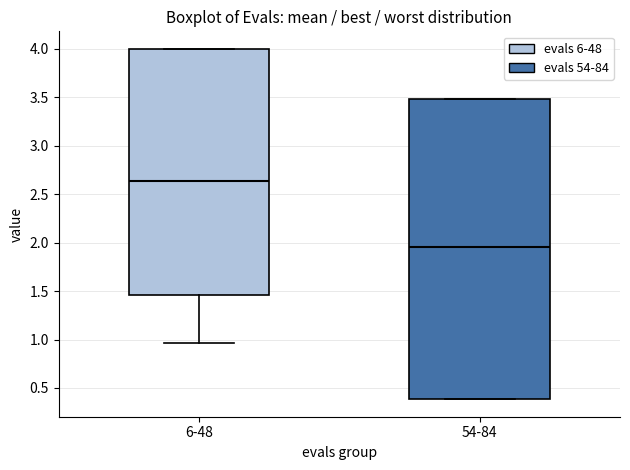

Reading left to right, transcribe this box plot: for each box, give where its median line is, the range the box spans, and where its two whiskers end, as read against the y-axis. The values are not printed on the chart, so give them approximately, as read against the axis.

6-48: median 2.65, box 1.45 to 4.00, whiskers 0.95 to 4.00
54-84: median 1.95, box 0.40 to 3.50, whiskers 0.40 to 3.50